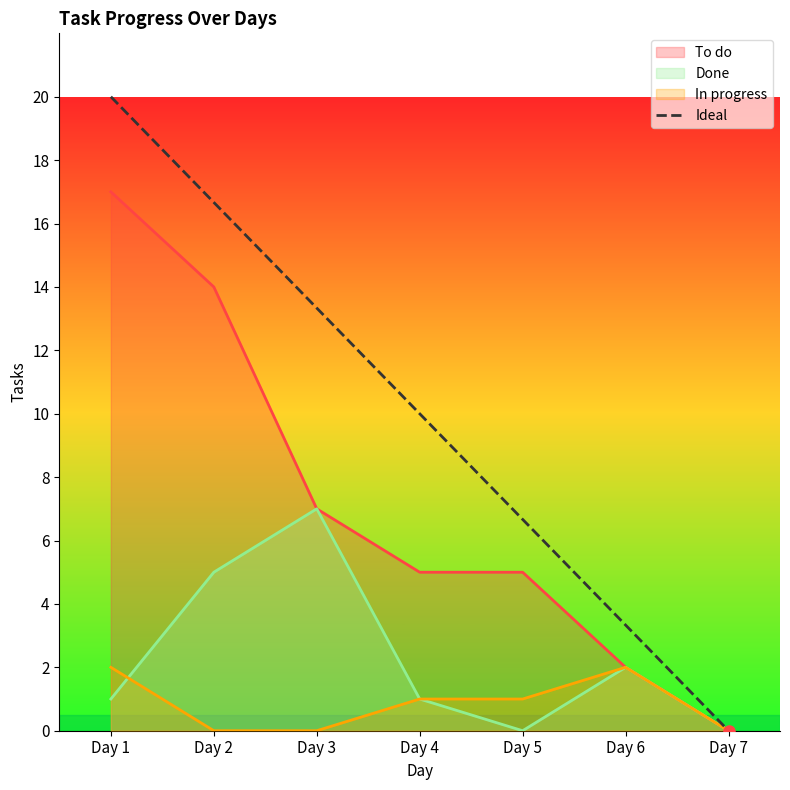

Where does the data first go above 10?

Day 1